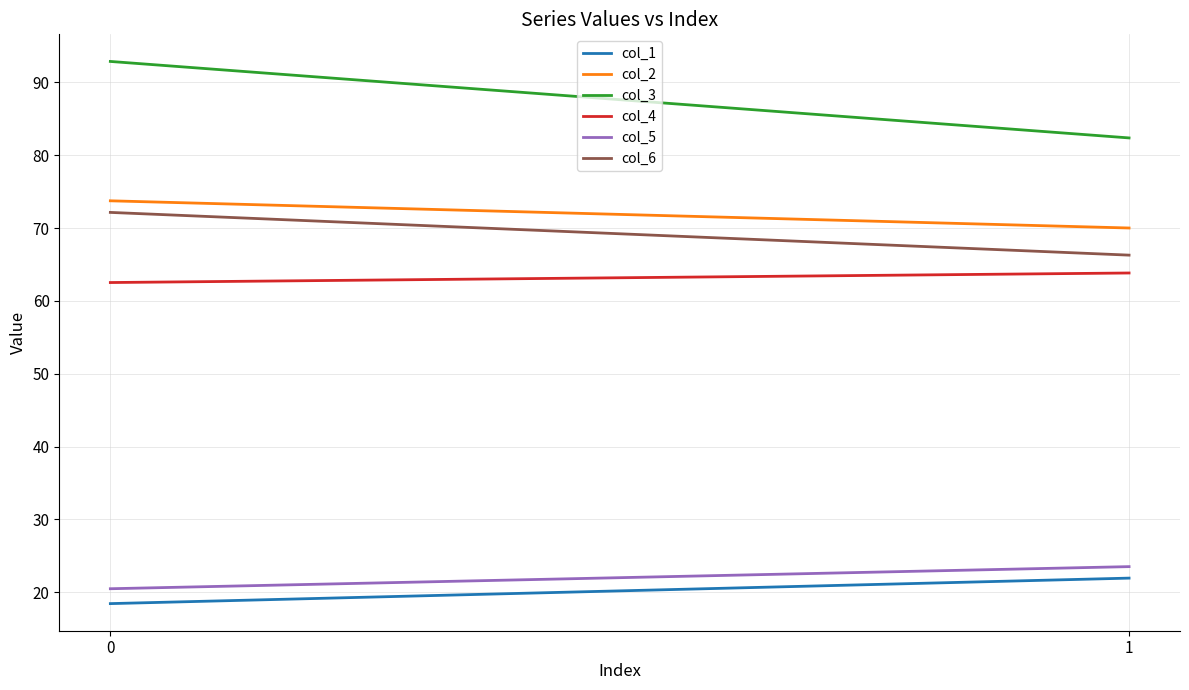

List the labels in order of col_1 value, smallest first.

0, 1